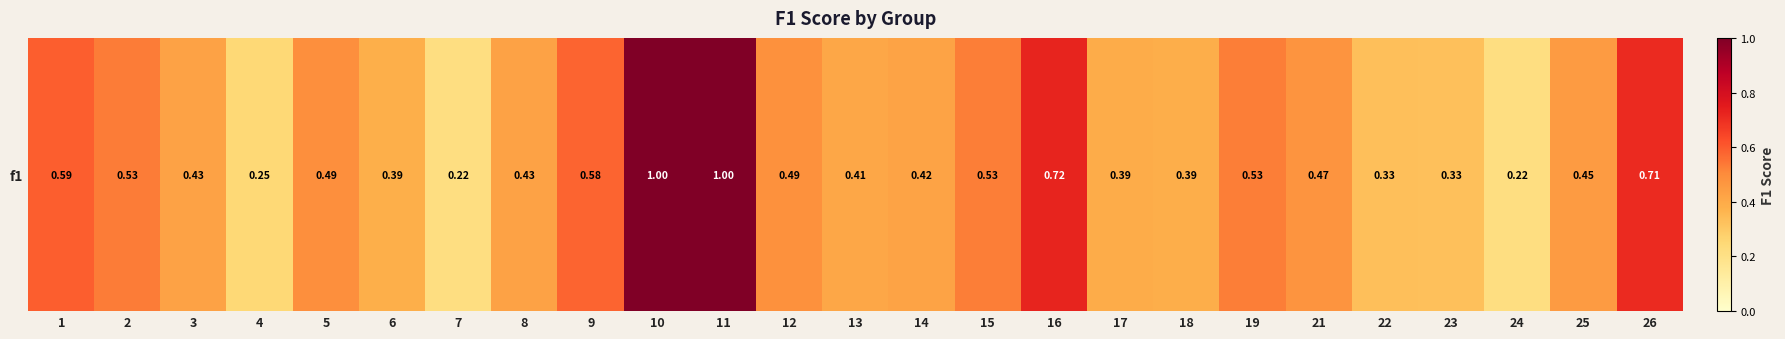

Which category has the lowest value across all series?

7